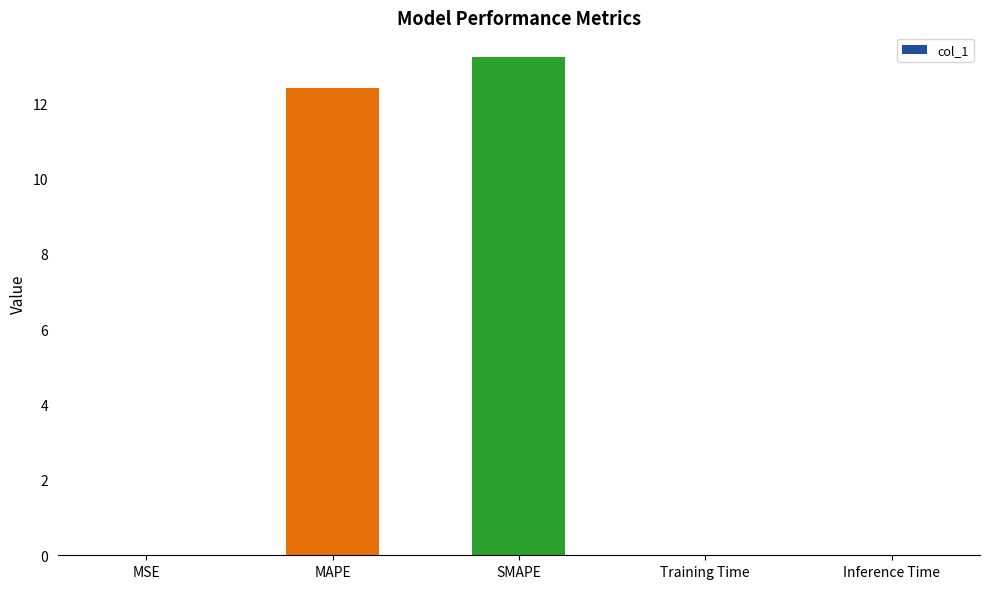

What is the greatest value displayed?

13.2